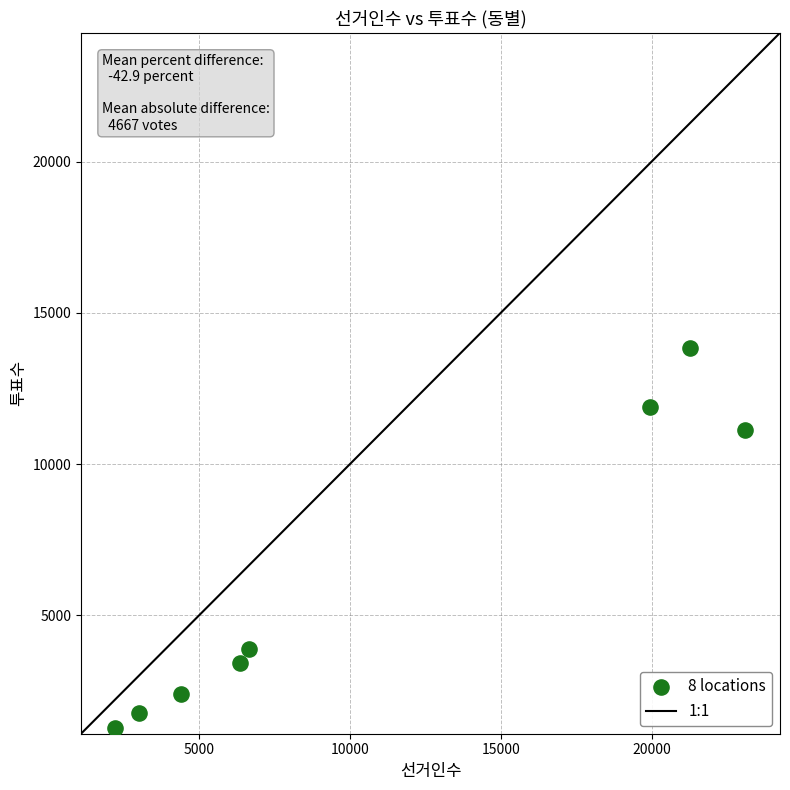

What is the average X value?

10869